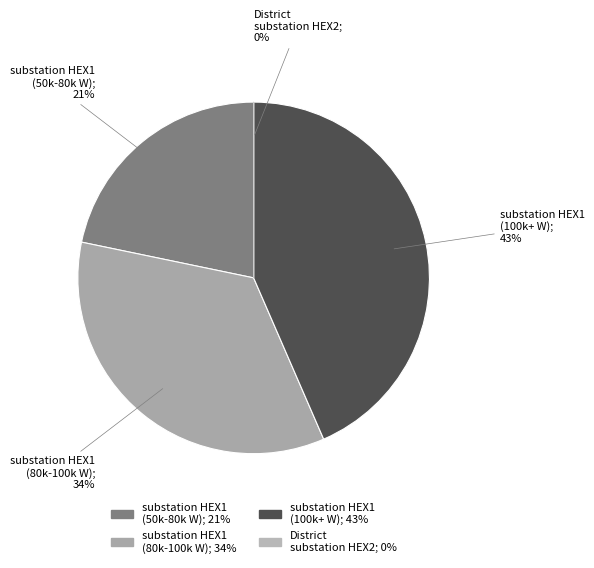

How many segments does this pie chart have?

4